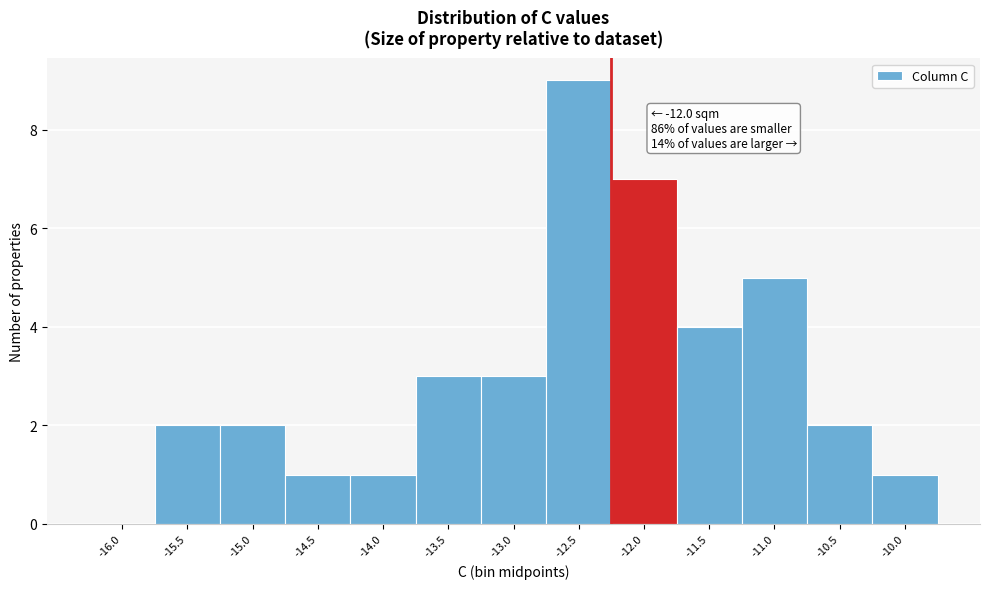

Reading left to right, transcribe all the data shown in this chart.

-16.0=0	-15.5=2	-15.0=2	-14.5=1	-14.0=1	-13.5=3	-13.0=3	-12.5=9	-12.0=7	-11.5=4	-11.0=5	-10.5=2	-10.0=1